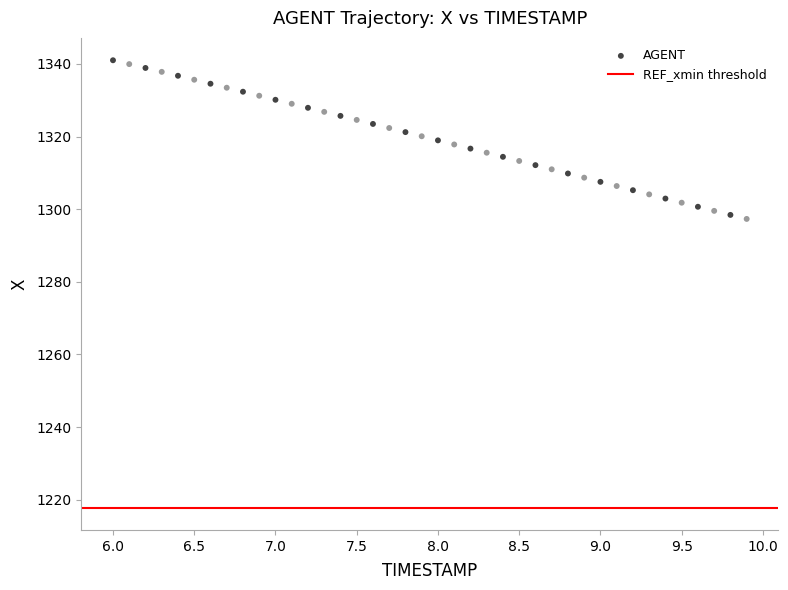

What is the range of X values (max minus min)?

3.9